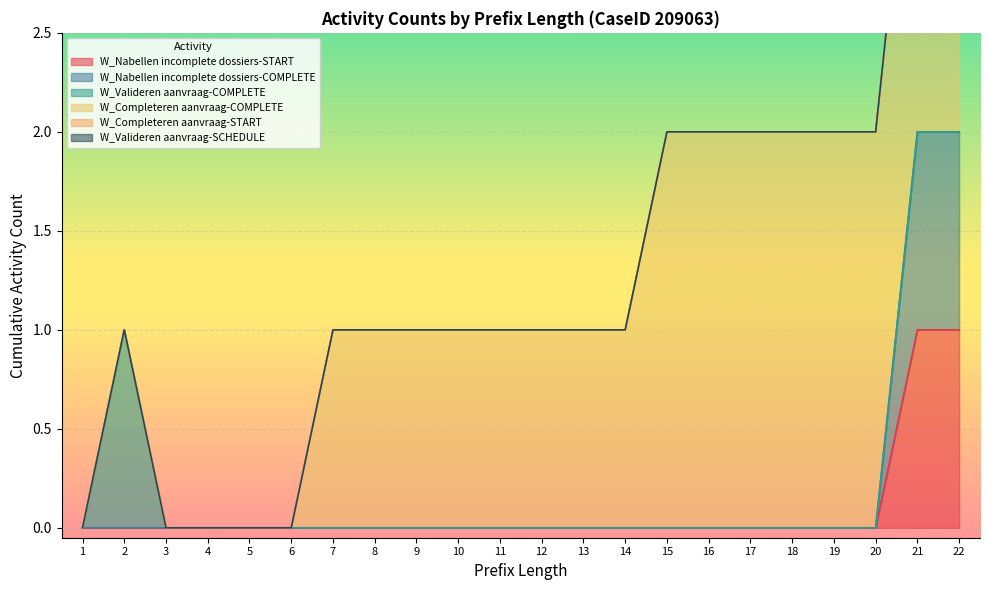

Between 9 and 11, which series saw the biggest shift?

W_Nabellen incomplete dossiers-START